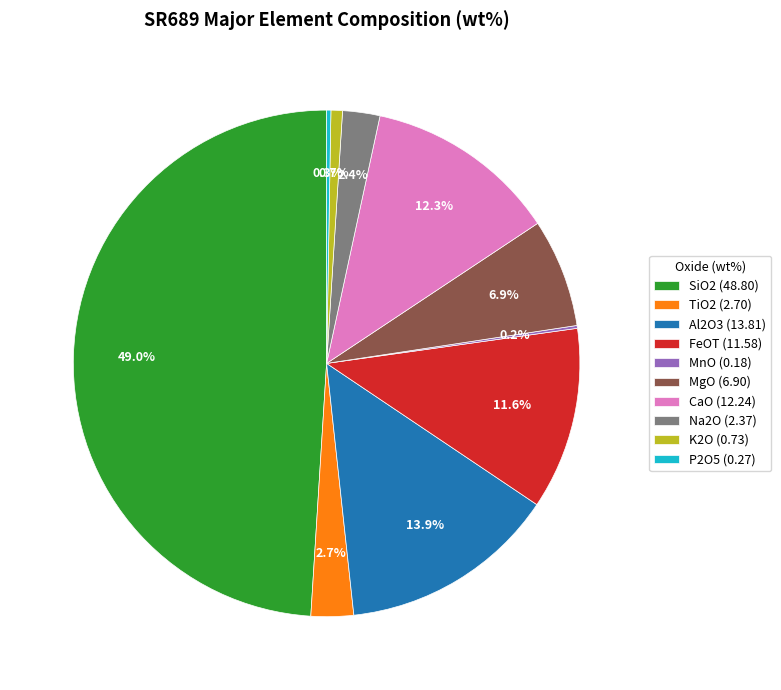

Is it true that TiO2 is 3% of the pie?

True